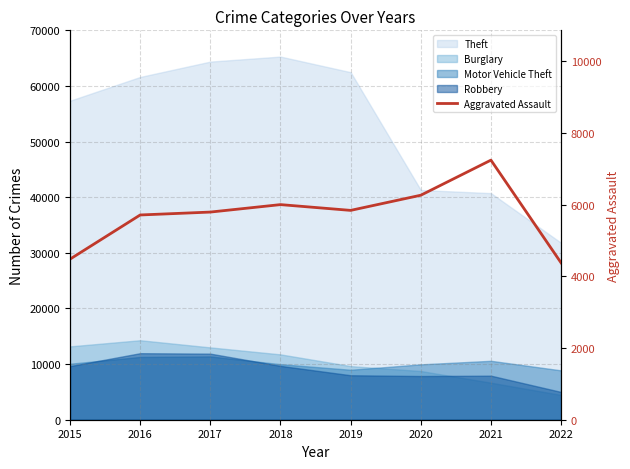

Which has a higher value, 2022 or 2021?

2021